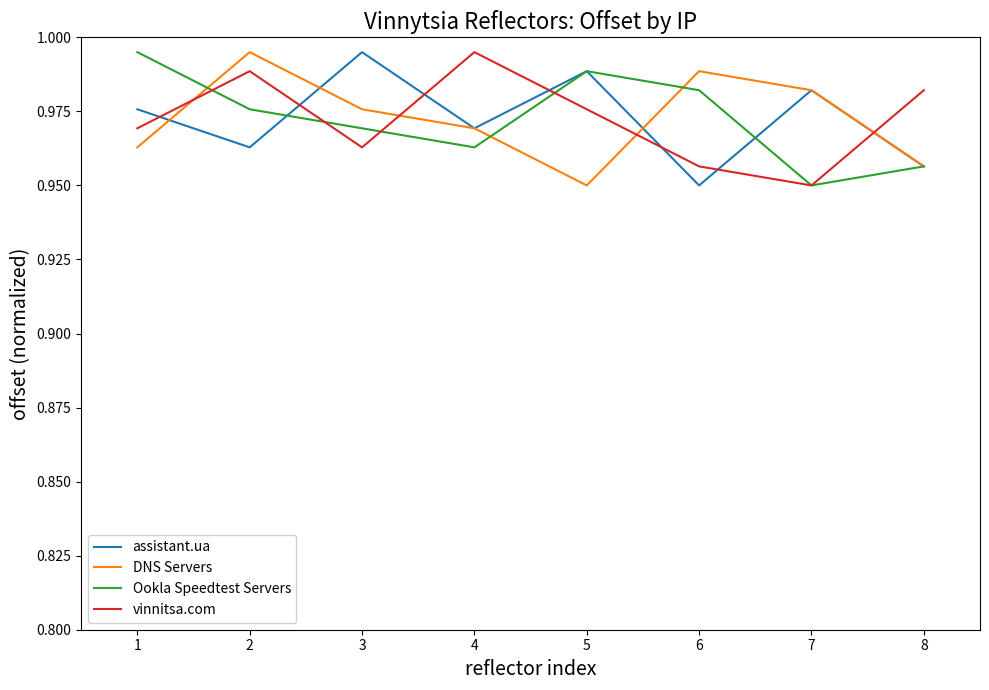

Between which two adjacent categories do vinnitsa.com and DNS Servers first intersect?

1 and 2